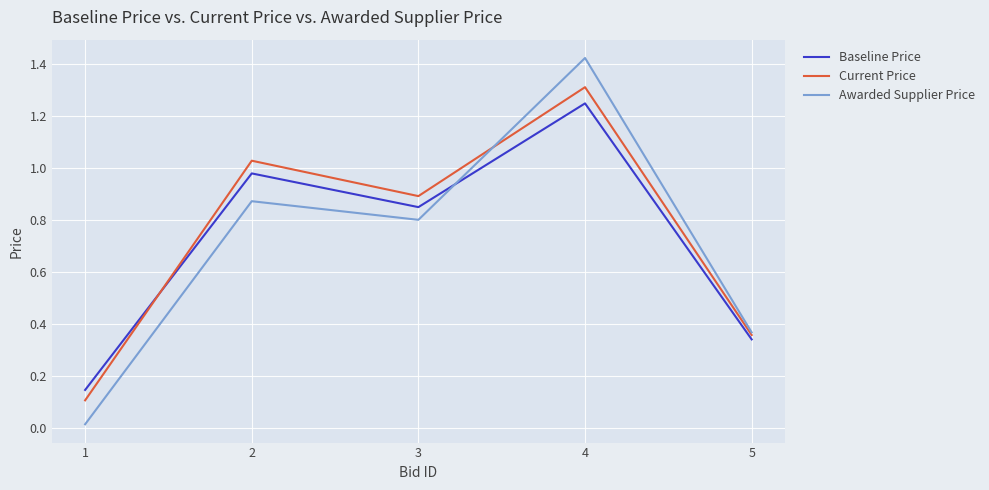

What are all the series names shown in the legend?

Baseline Price, Current Price, Awarded Supplier Price